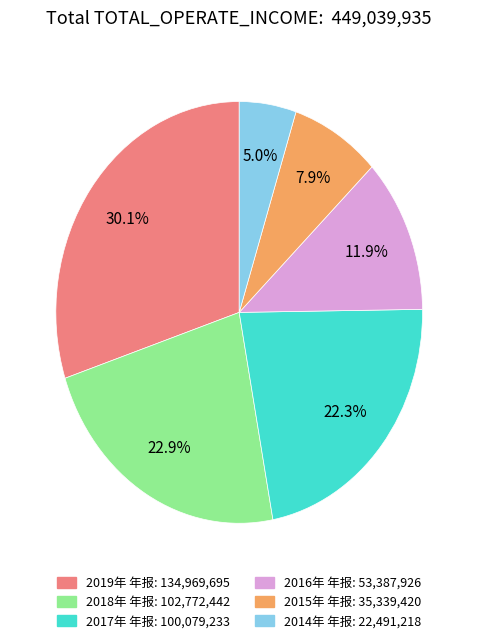

To the nearest percent, what is the difference between the 2019年 年报 and 2016年 年报 slice percentages?

18%